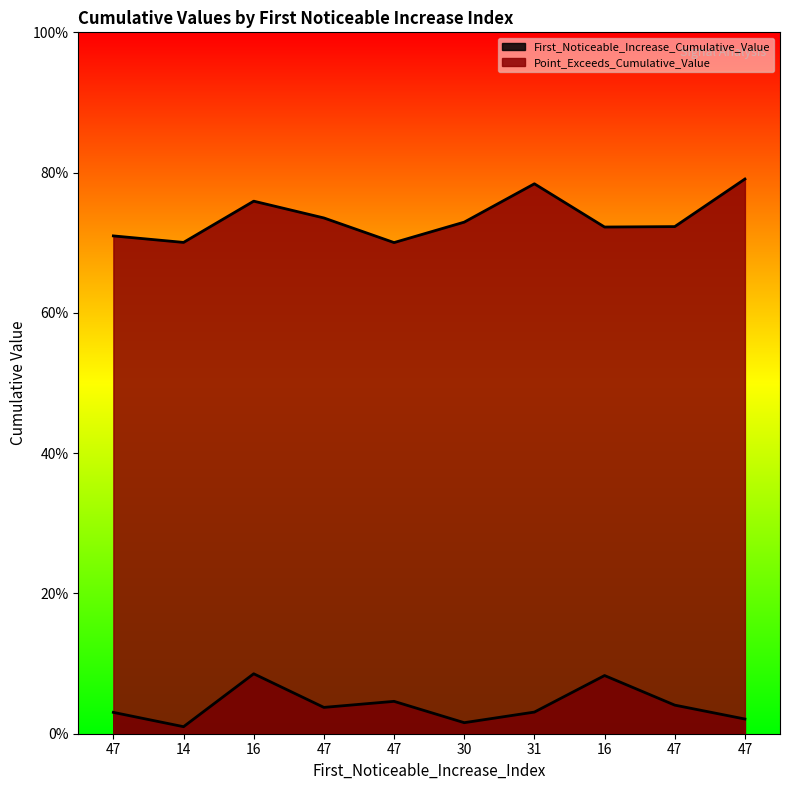

Which has a higher value, 47 or 30?

47